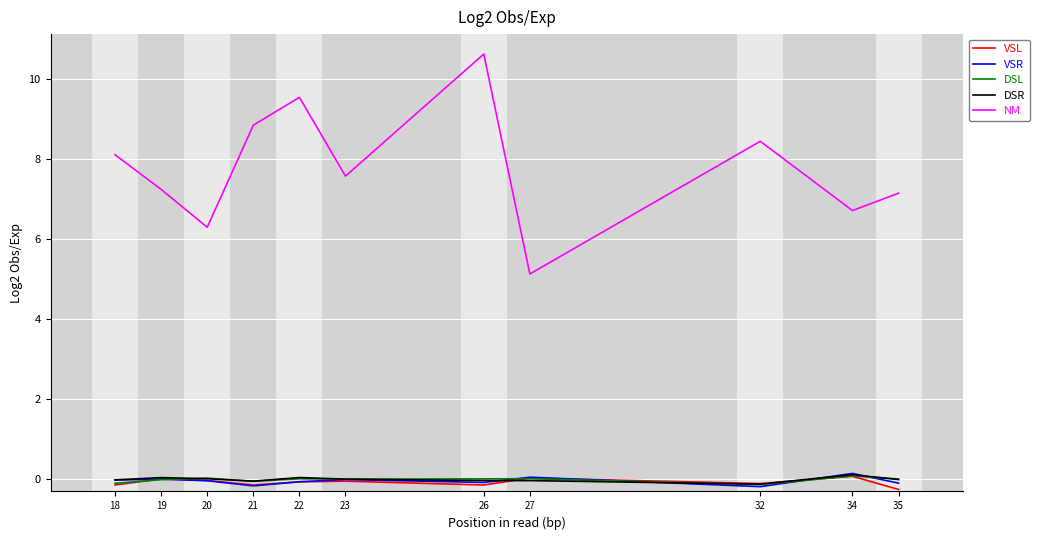

Which category has the highest value in the NM series?

26